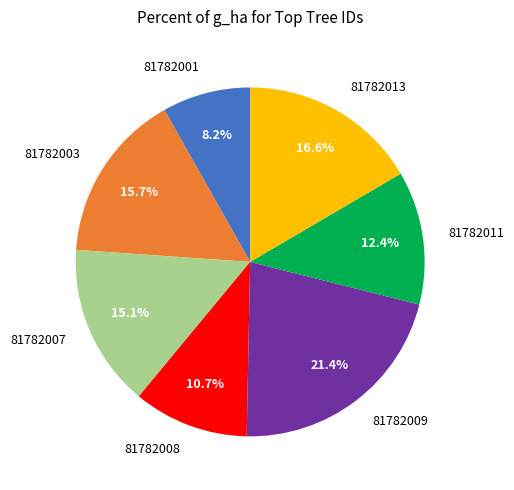

Which slice is the smallest?

81782001